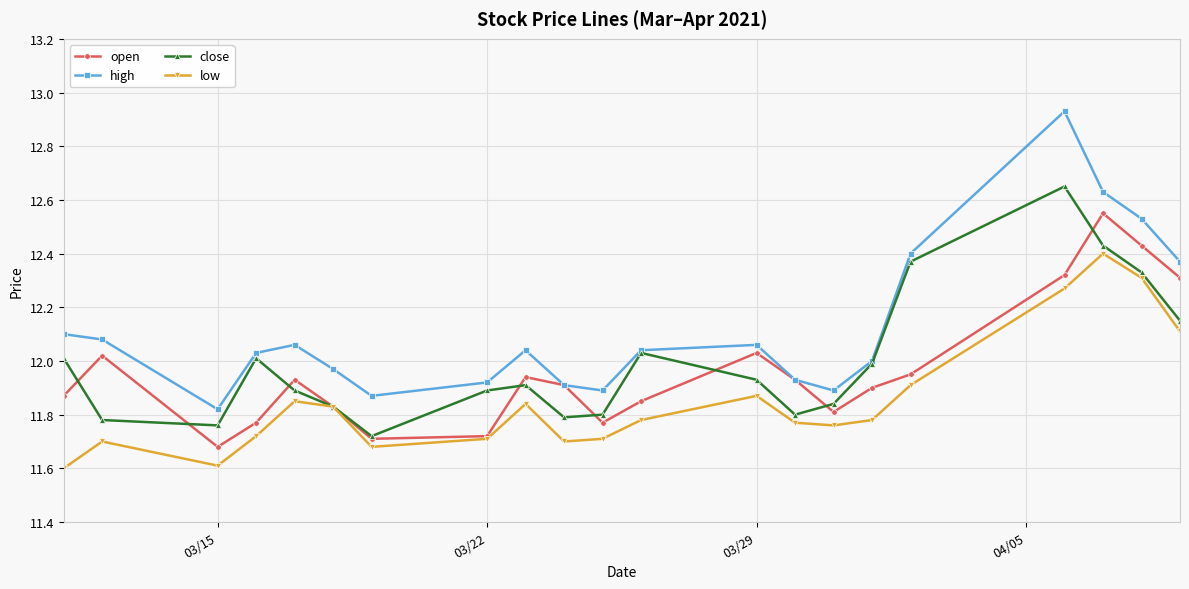

Which series has the largest total across all categories?

high